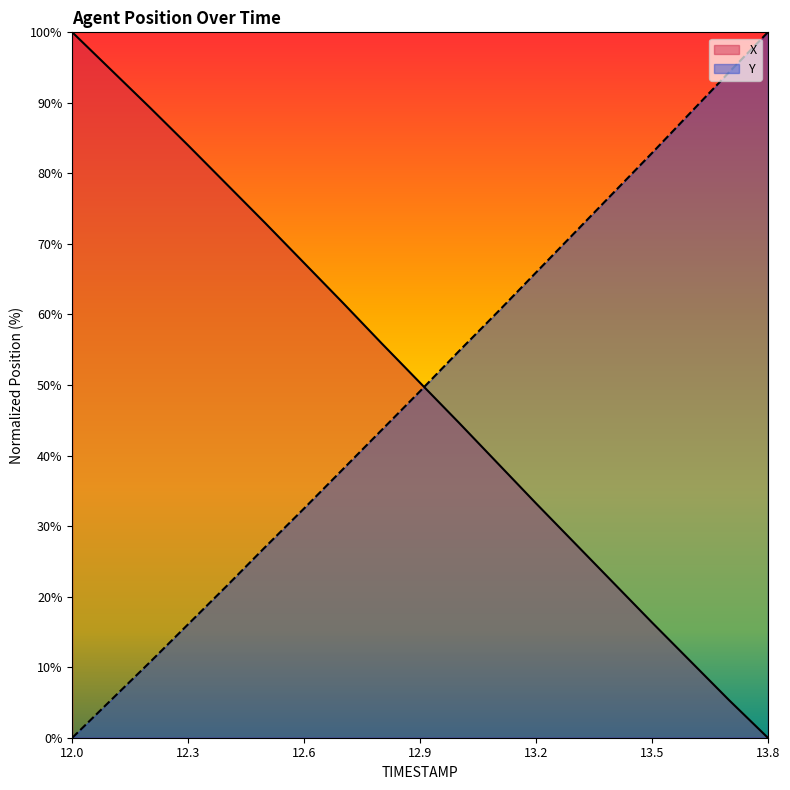

What is the difference between the maximum and minimum values in the X series?

100.0